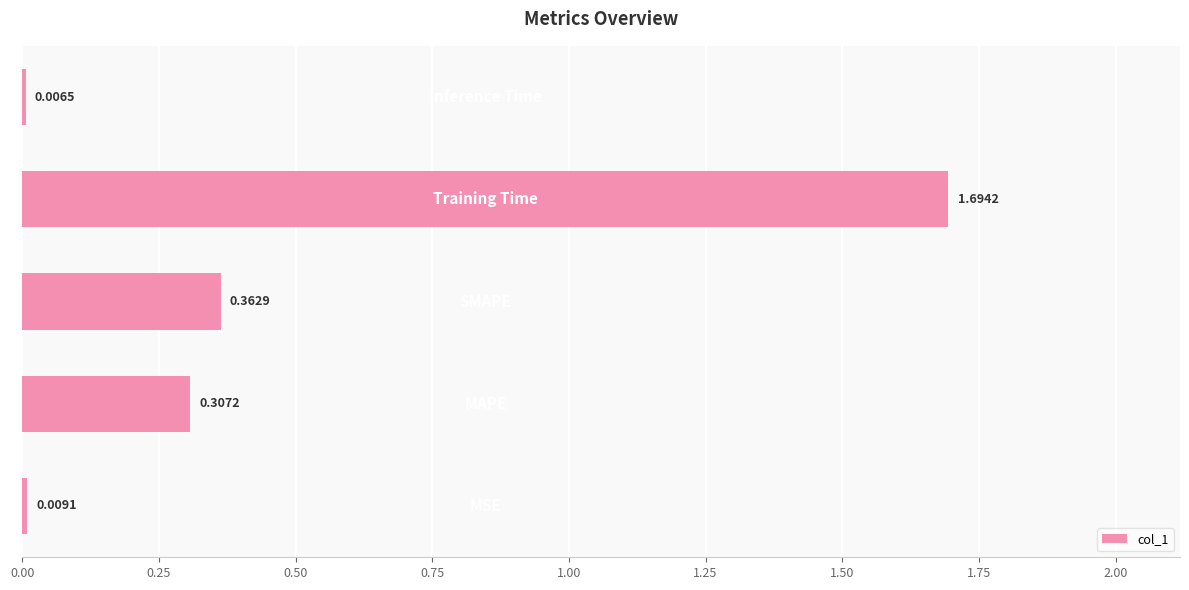

What is the sum of all values?

2.4